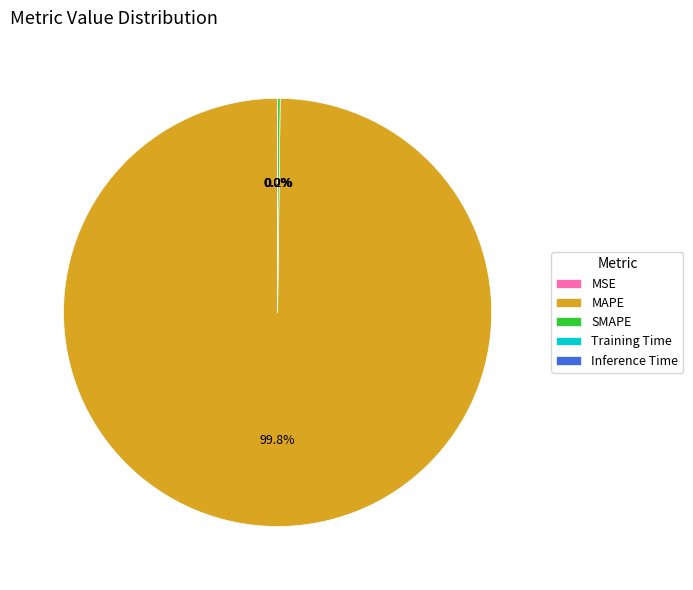

The MAPE slice represents 92% of the pie. True or false?

False